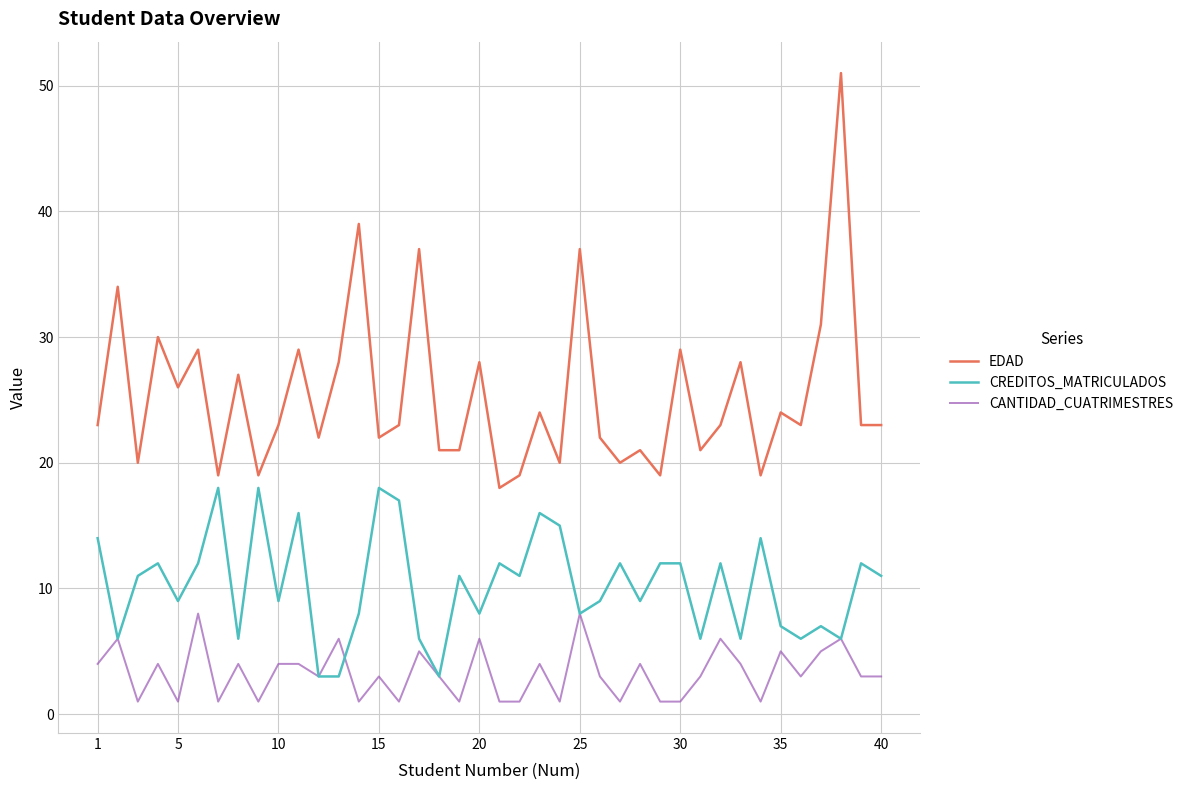

Which series has the largest total across all categories?

EDAD